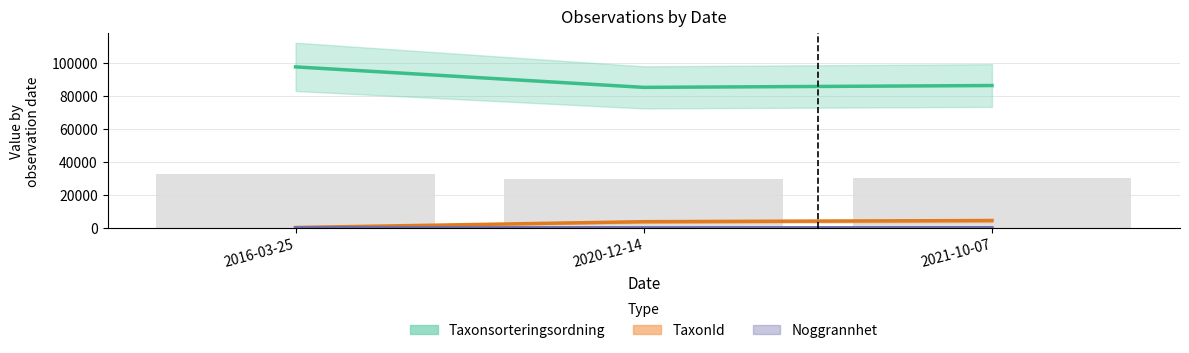

What is the total value across all series at 2020-12-14?

88818